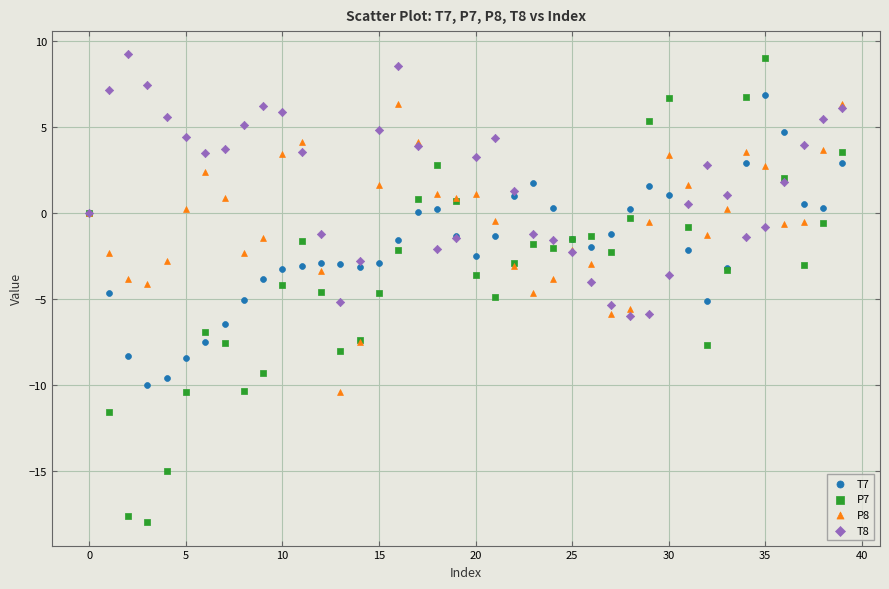

Which series contains the lowest Y value?

P7